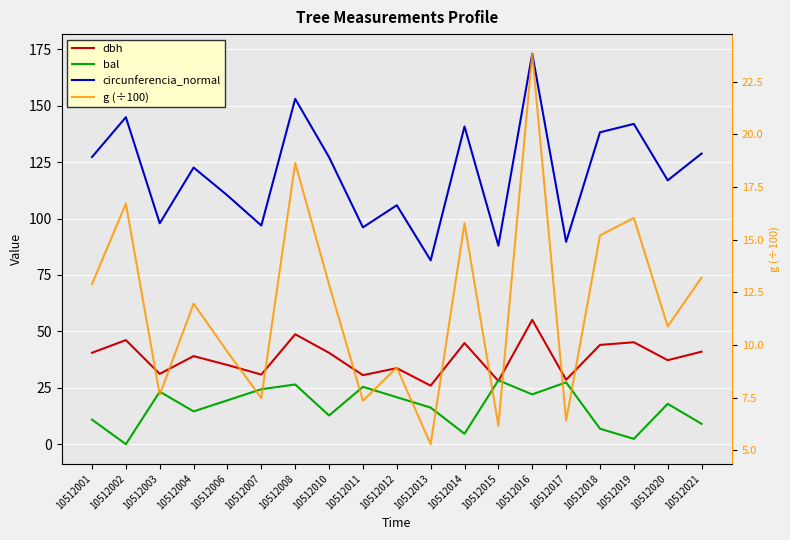

True or false: bal has more than 0 points higher than both neighbors.

True